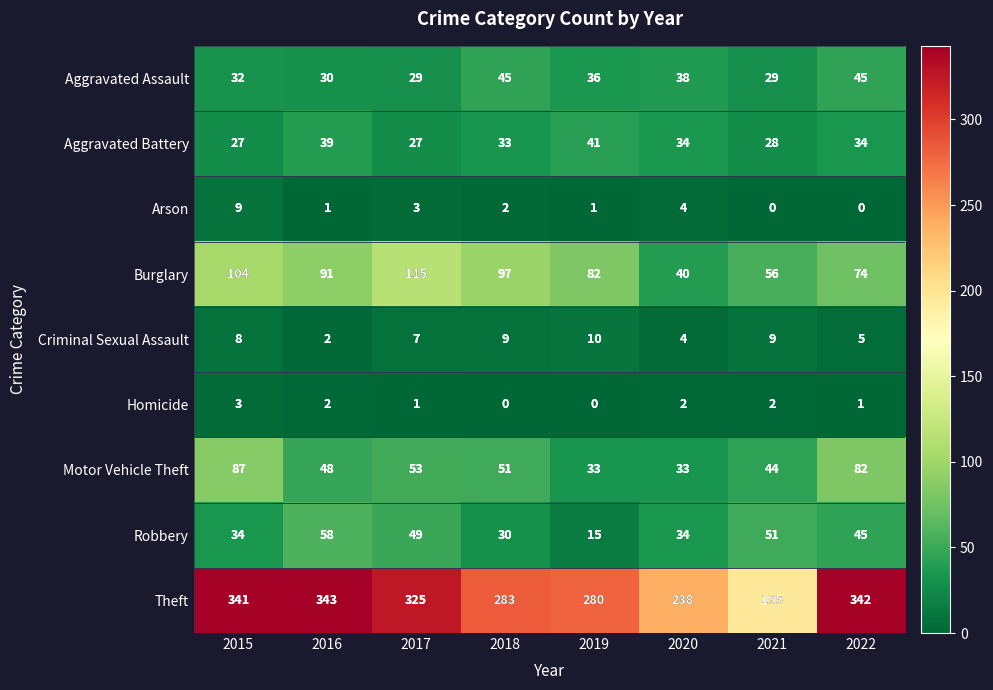

At which label does Robbery first exceed 45?

2016